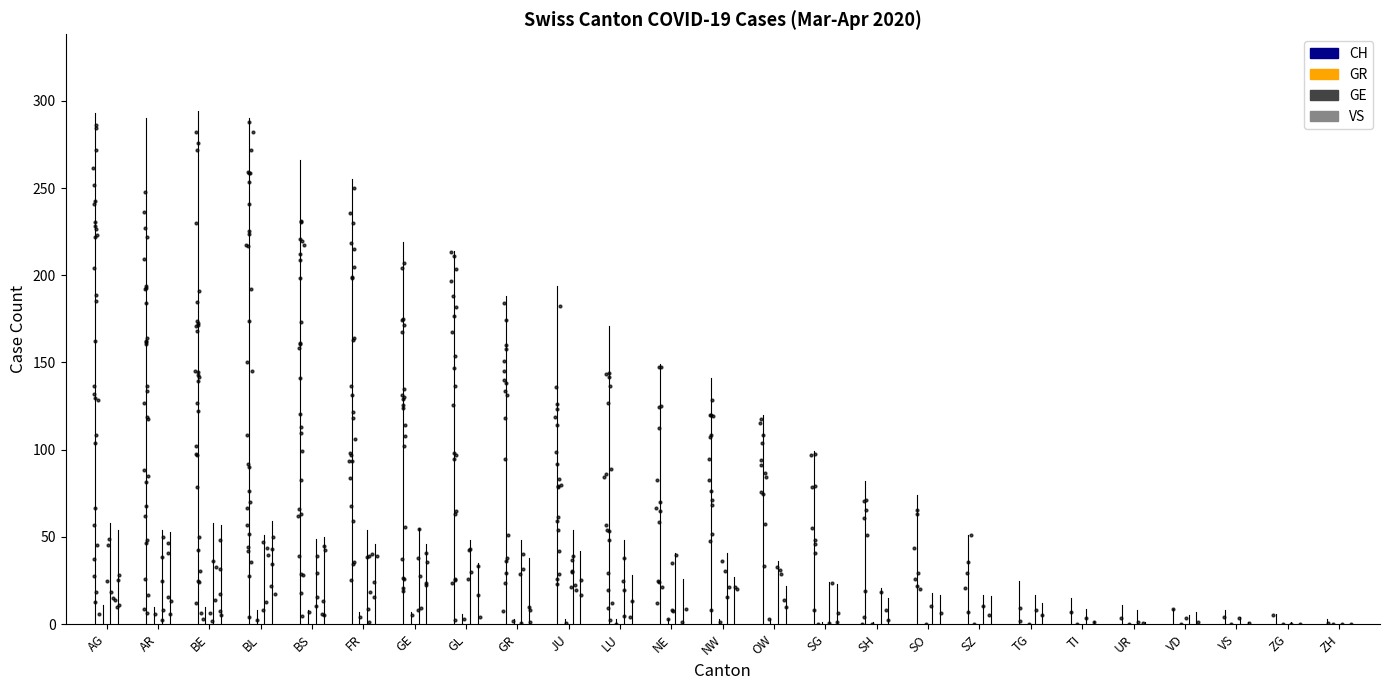

Which series has the widest spread of Y values?

CH